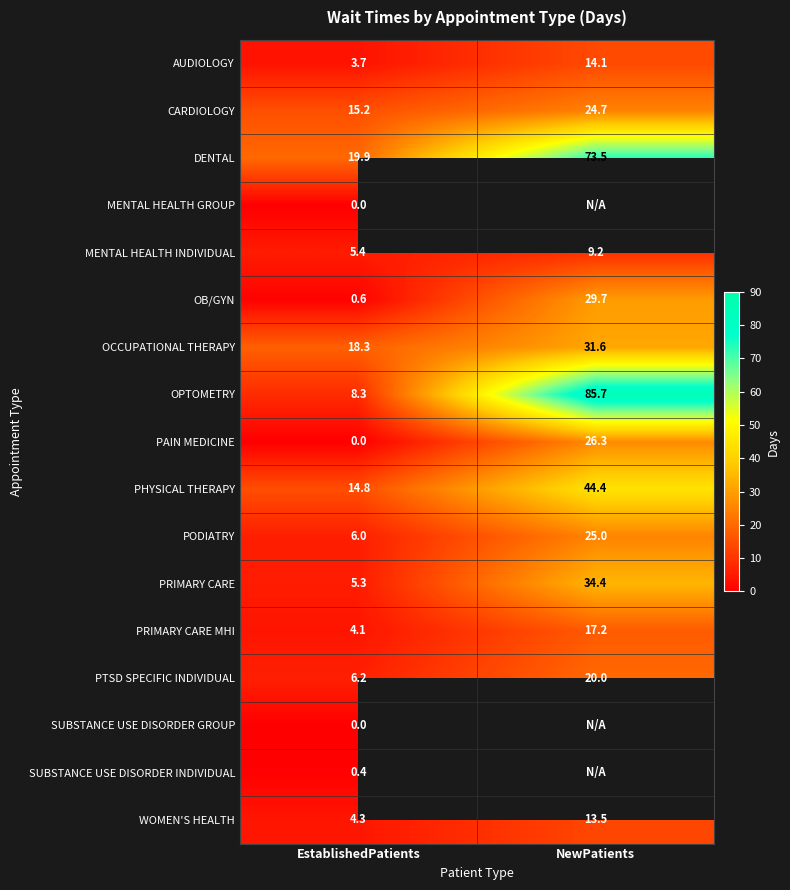

True or false: PTSD SPECIFIC INDIVIDUAL has a value of 28.7 at NewPatients.

False